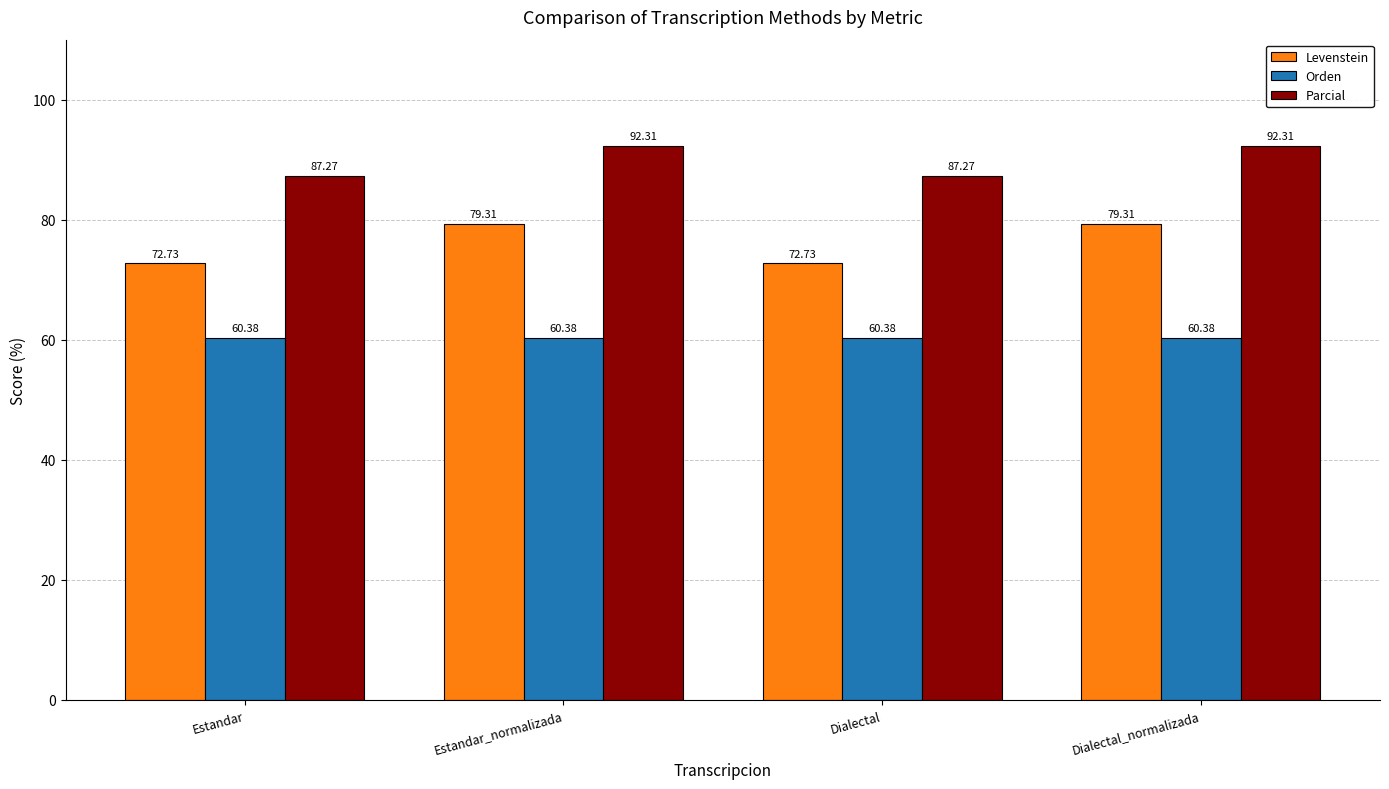

Rank the series by their maximum value, from lowest to highest.

Orden, Levenstein, Parcial